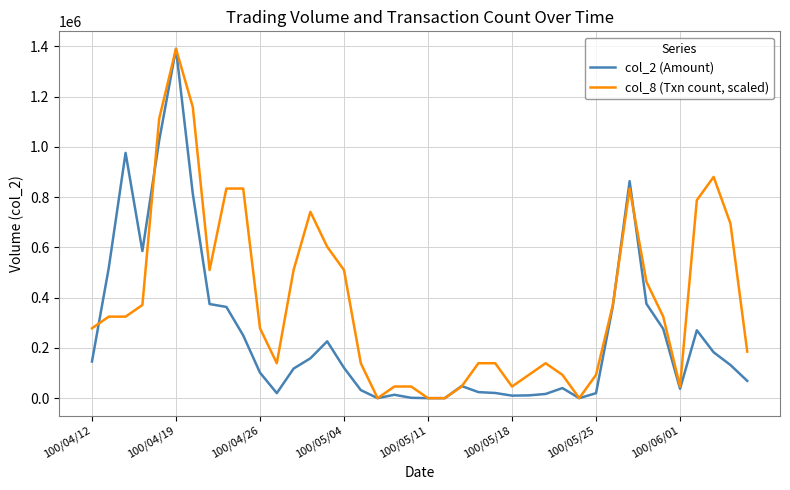

What is the difference between the second highest and minimum values in the col_2 (Amount) series?

1025900